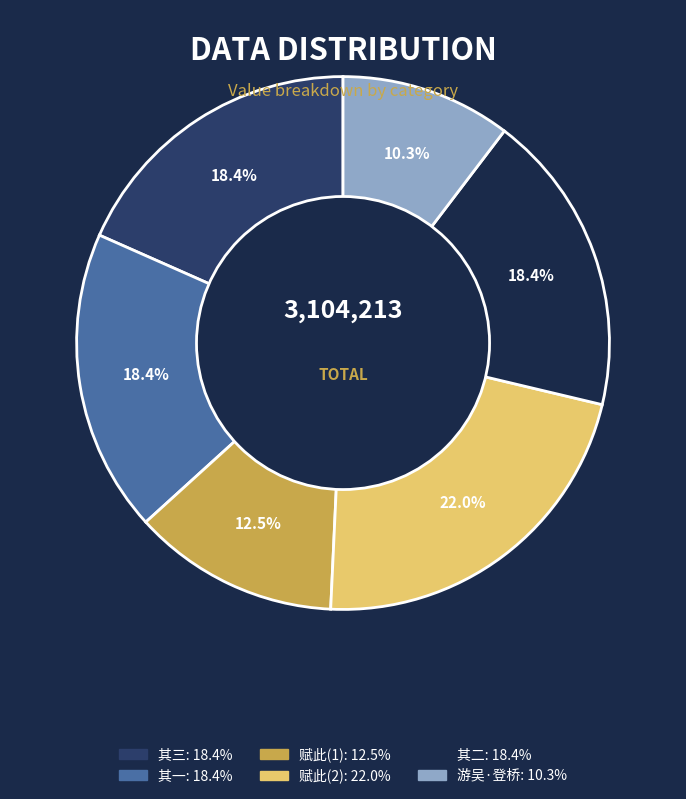

Is there a majority slice in this chart?

No